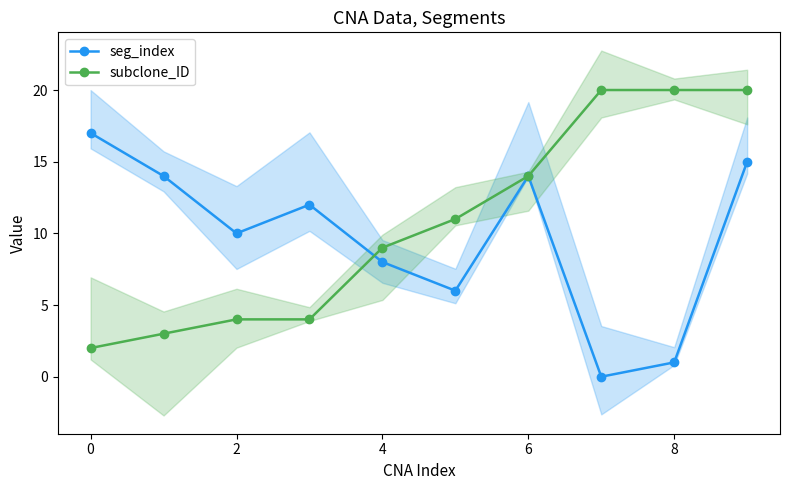

The value of seg_index at 0 is 6. True or false?

False